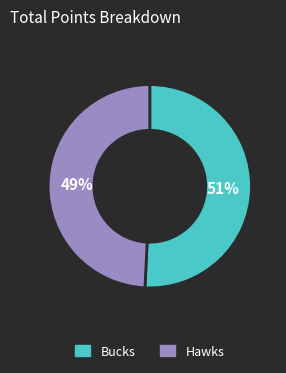

What percentage is the Bucks slice, to the nearest percent?

51%